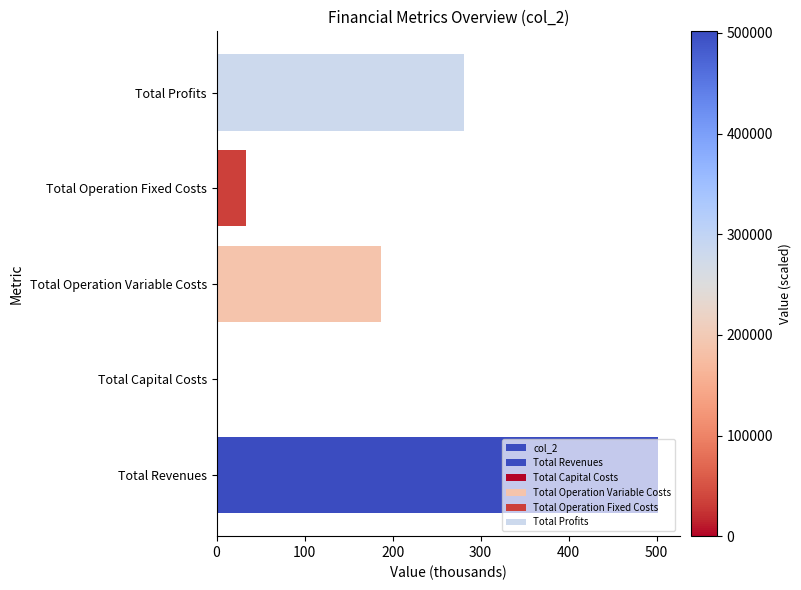

What is the average value?

200.6